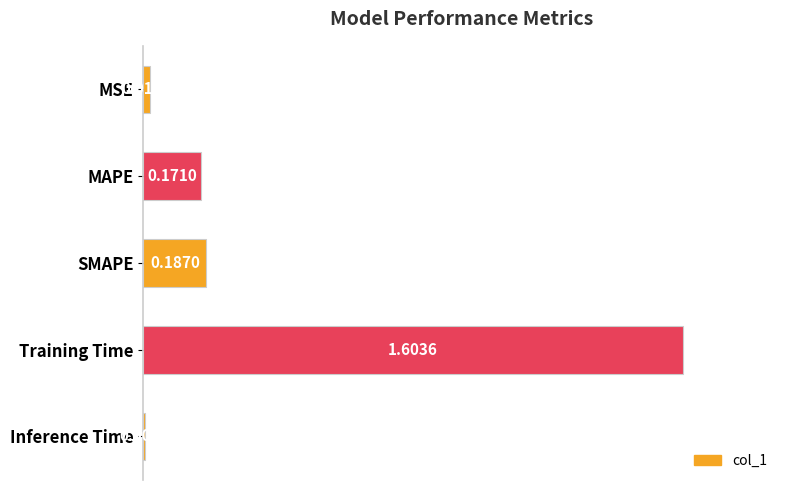

Between Training Time and MAPE, which is larger?

Training Time